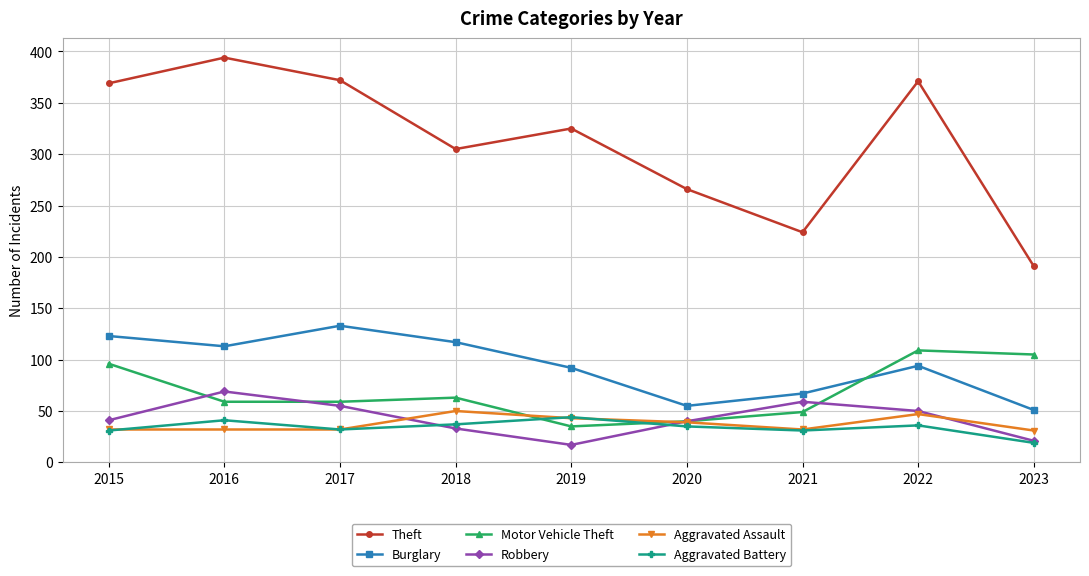

What are all the series names shown in the legend?

Theft, Burglary, Motor Vehicle Theft, Robbery, Aggravated Assault, Aggravated Battery